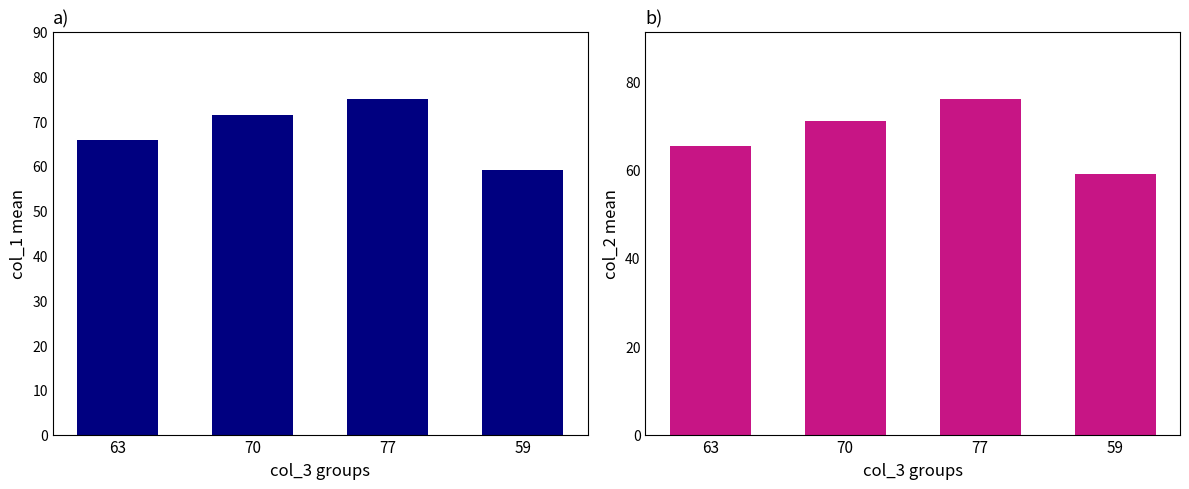

What is the label of the 1st bar from the left?

63